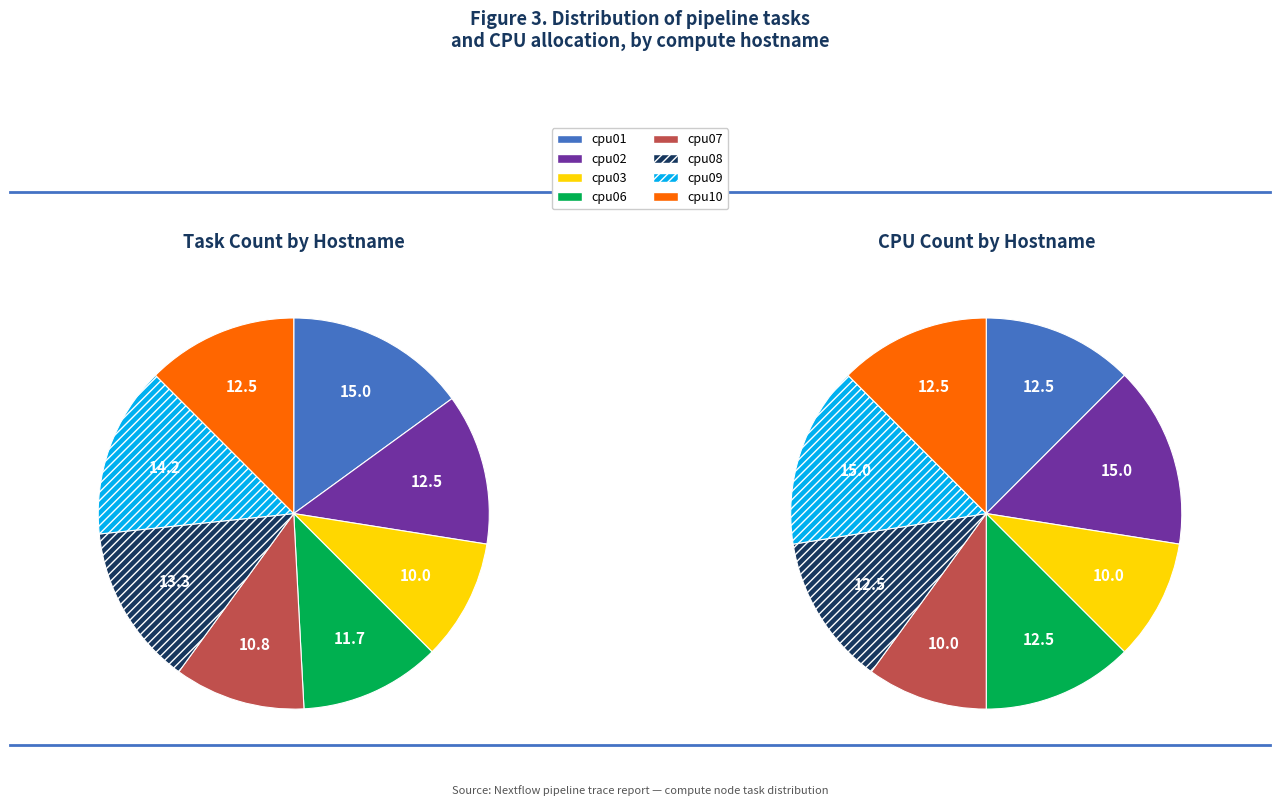

What is the change in value from cpu07 to cpu08?

+3